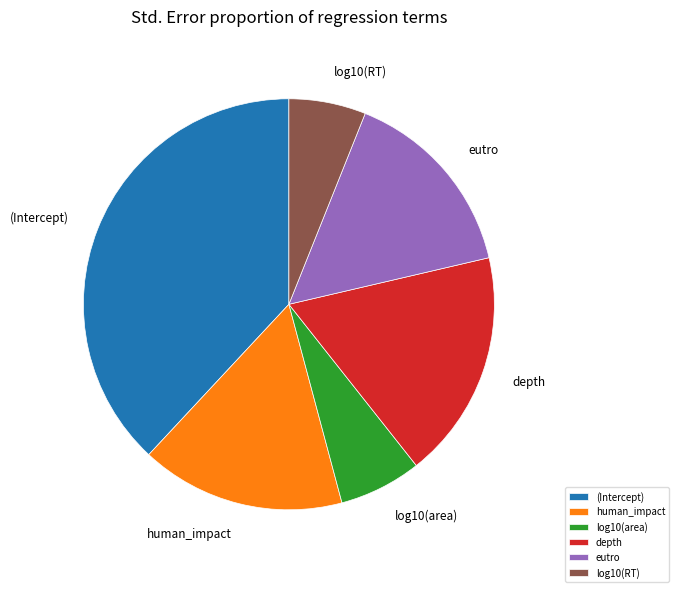

Is there a majority slice in this chart?

No